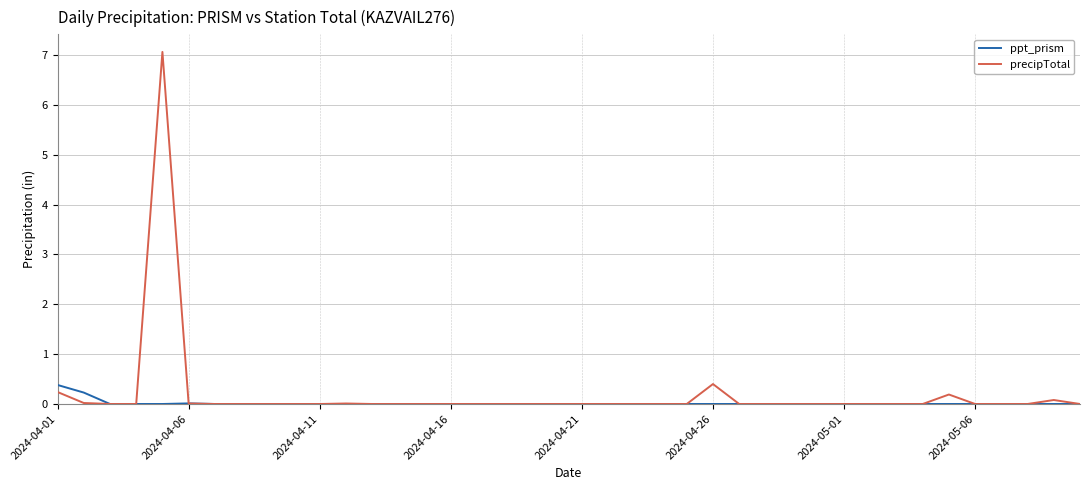

Which series has the largest range (max minus min)?

precipTotal